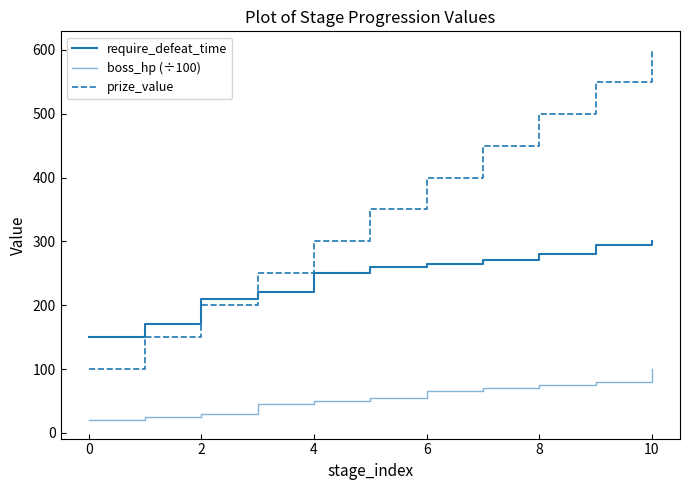

Does the chart display data point markers on the line(s)?

No